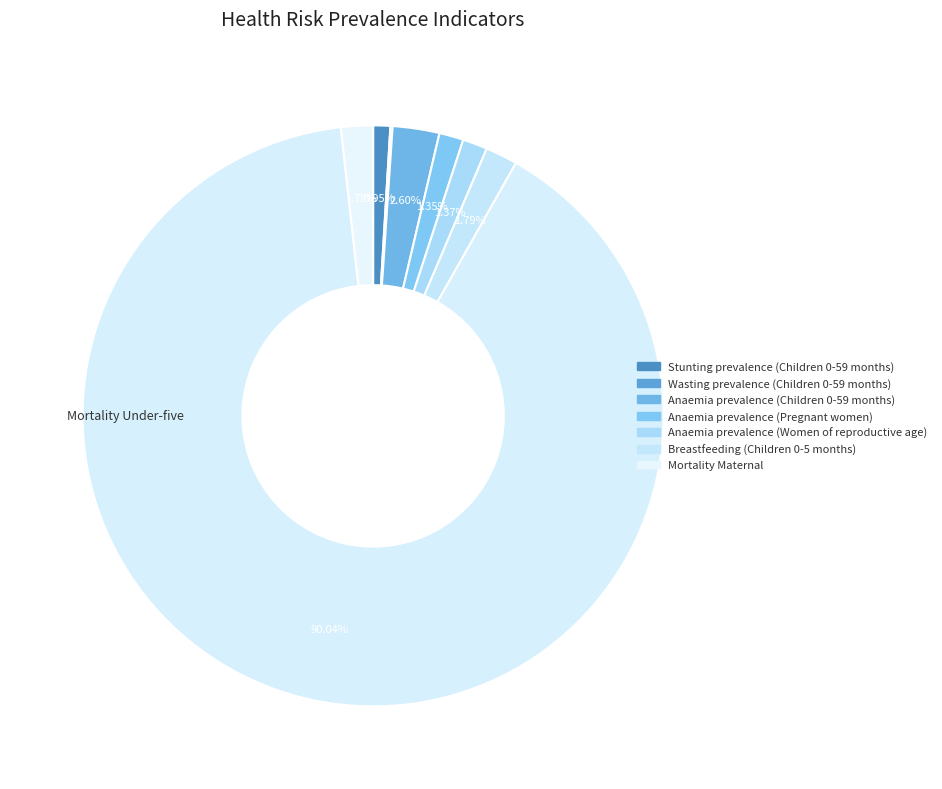

Is there a majority slice in this chart?

Yes